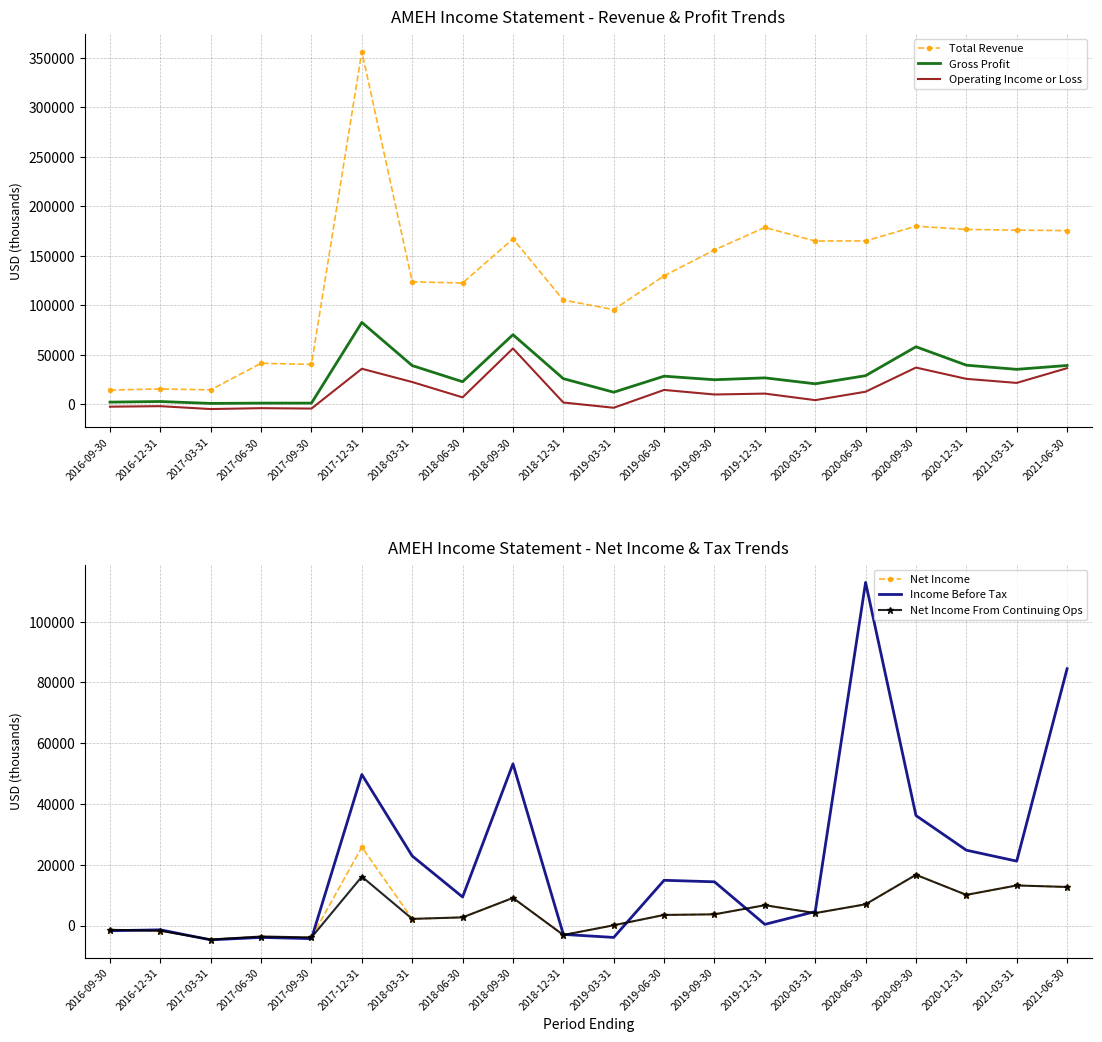

Is it true that Operating Income or Loss equals 19002 at 2021-06-30?

False